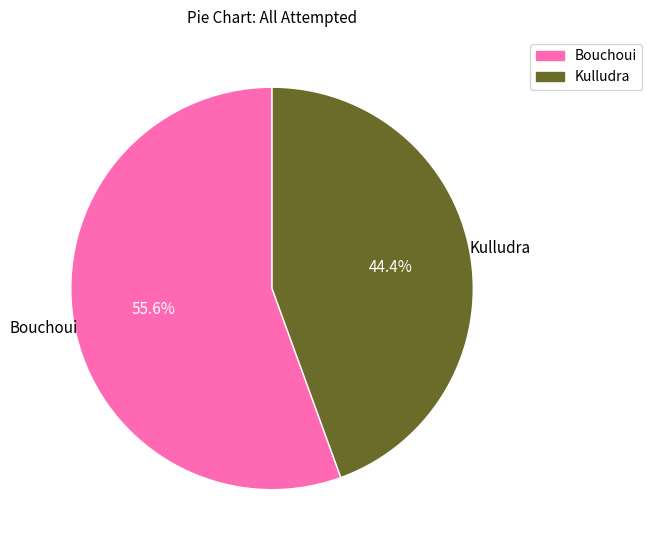

What percentage is the Bouchoui slice, to the nearest percent?

56%